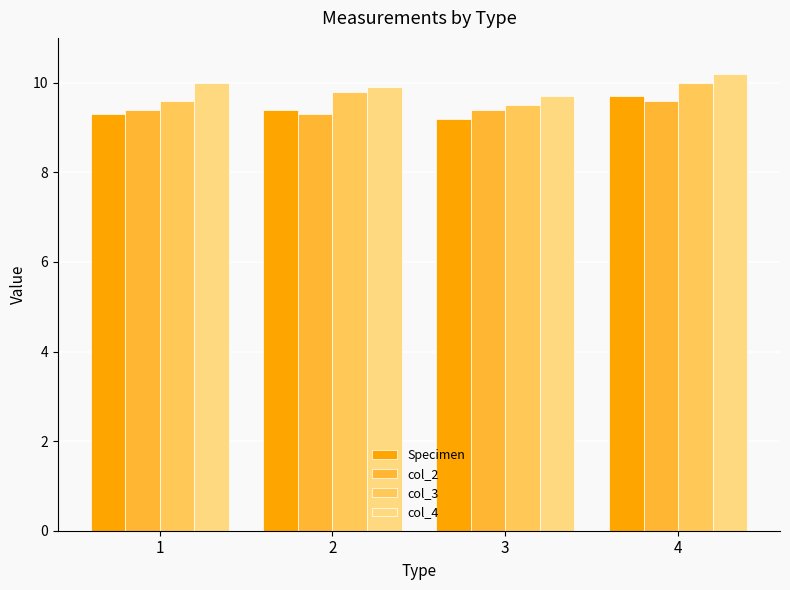

The value of col_4 at 1 is 3.6. True or false?

False